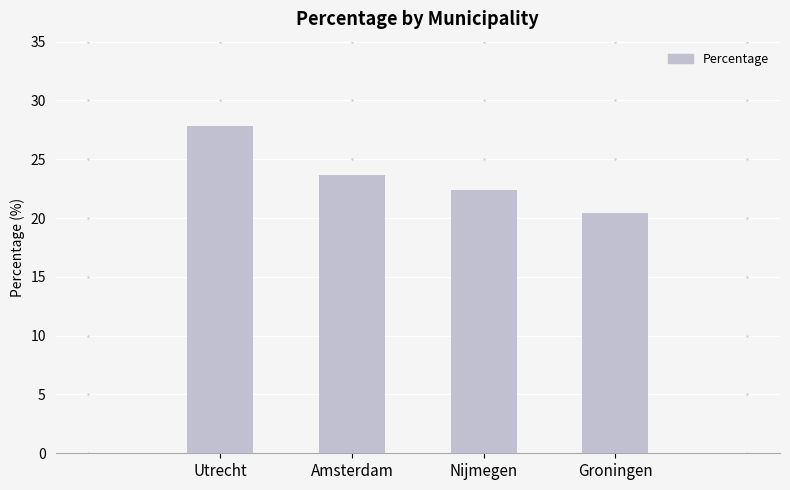

What is the maximum value shown in the chart?

27.8